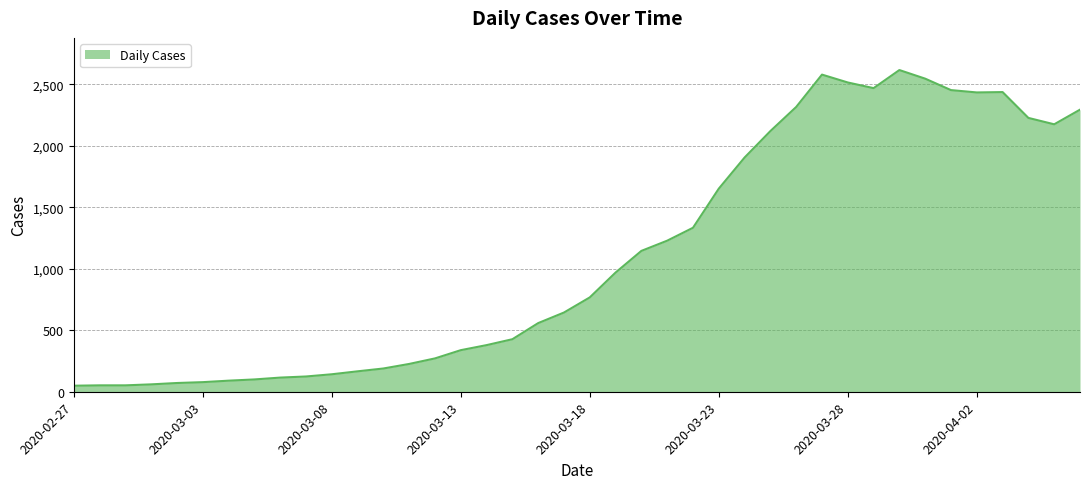

Rank the categories by value from lowest to highest.

2020-02-27, 2020-02-28, 2020-02-29, 2020-03-01, 2020-03-02, 2020-03-03, 2020-03-04, 2020-03-05, 2020-03-06, 2020-03-07, 2020-03-08, 2020-03-09, 2020-03-10, 2020-03-11, 2020-03-12, 2020-03-13, 2020-03-14, 2020-03-15, 2020-03-16, 2020-03-17, 2020-03-18, 2020-03-19, 2020-03-20, 2020-03-21, 2020-03-22, 2020-03-23, 2020-03-24, 2020-03-25, 2020-04-05, 2020-04-04, 2020-04-06, 2020-03-26, 2020-04-02, 2020-04-03, 2020-04-01, 2020-03-29, 2020-03-28, 2020-03-31, 2020-03-27, 2020-03-30